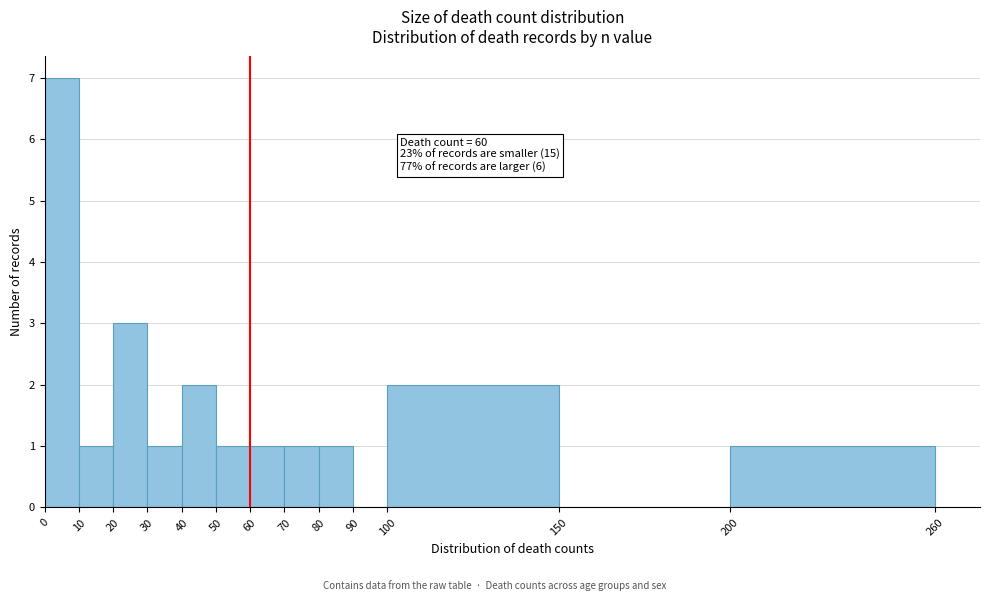

Over which range of the x-axis is the bar tallest?

0 to 10